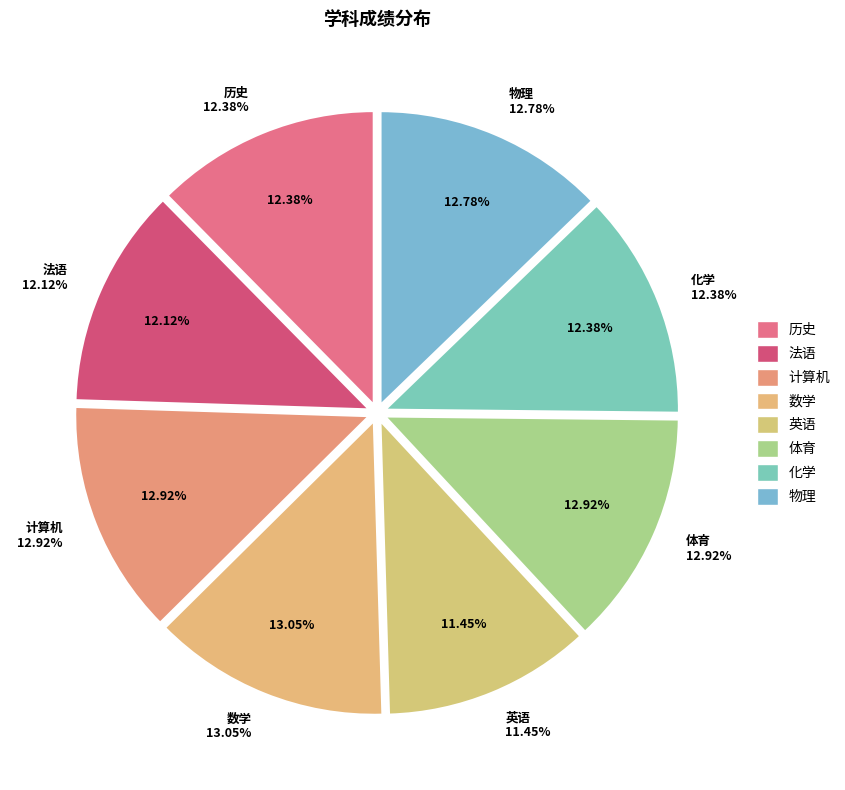

The 历史 slice represents 4% of the pie. True or false?

False